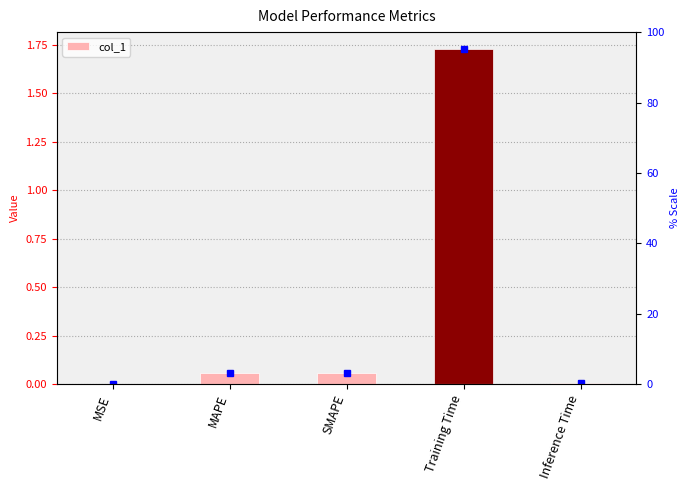

The value at Inference Time is 0.0. True or false?

True